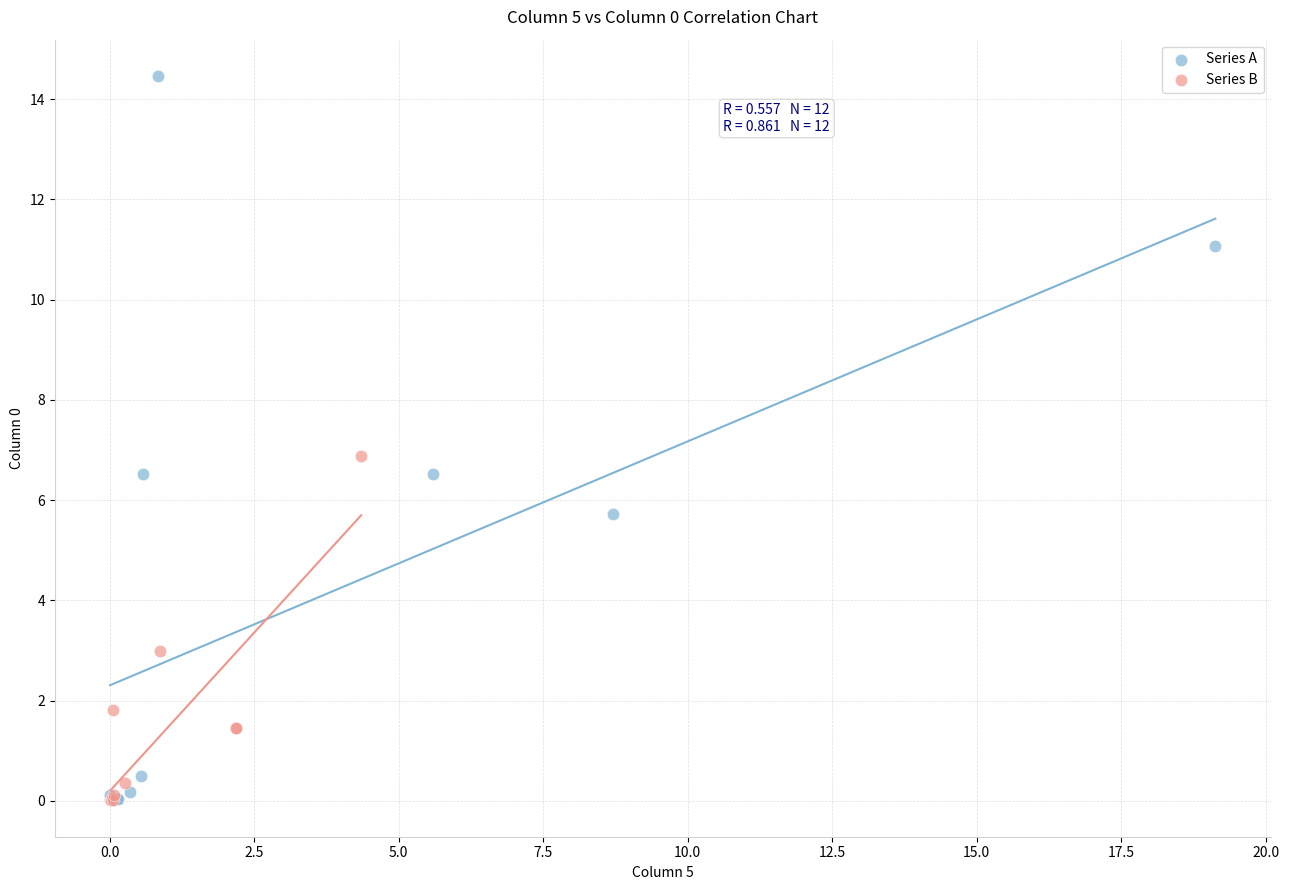

Which series reaches the maximum Y coordinate?

Series A